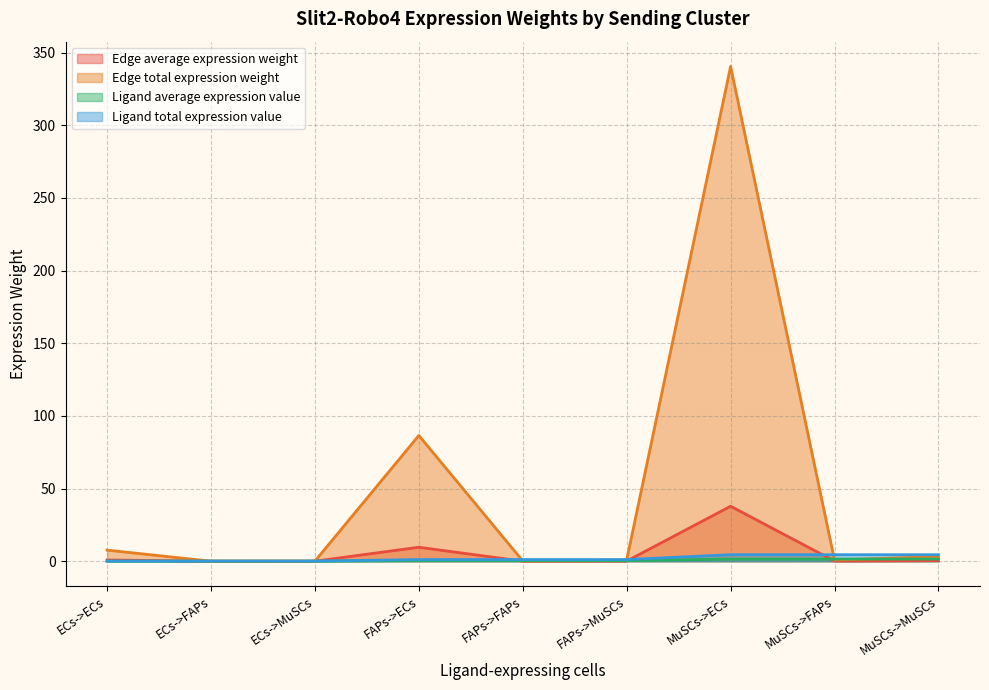

Is the value of Ligand average expression value at FAPs->MuSCs greater than the value of Edge average expression weight at FAPs->ECs?

No